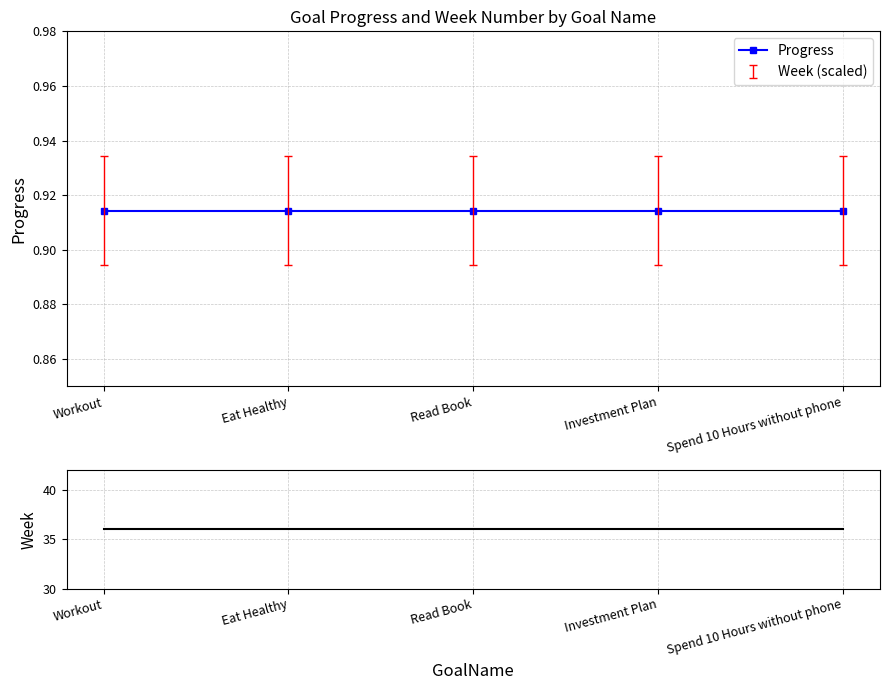

What is the total value across all series at Investment Plan?

36.9